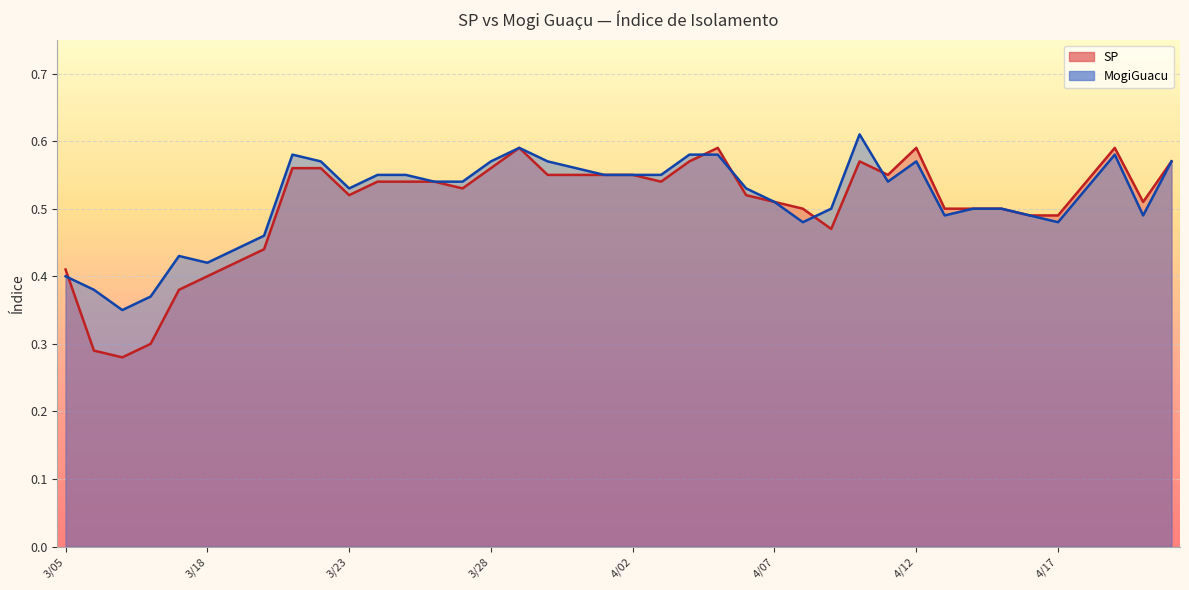

What is the label of the 27th point from the left?

4/08